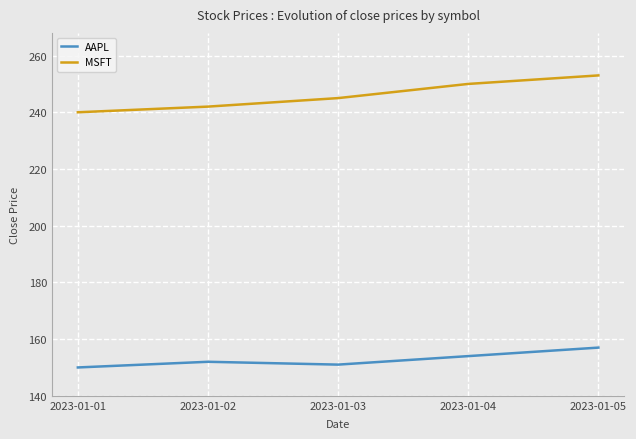

Which series has the largest total across all categories?

MSFT